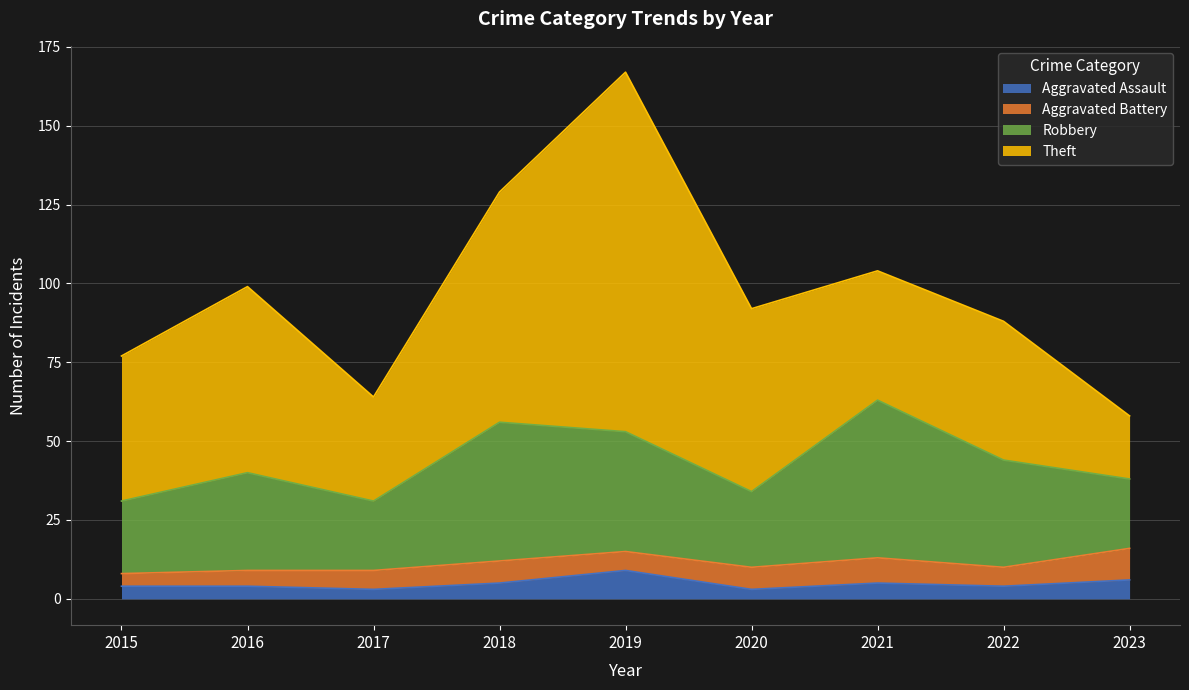

Which has a higher value, 2017 or 2020?

2017